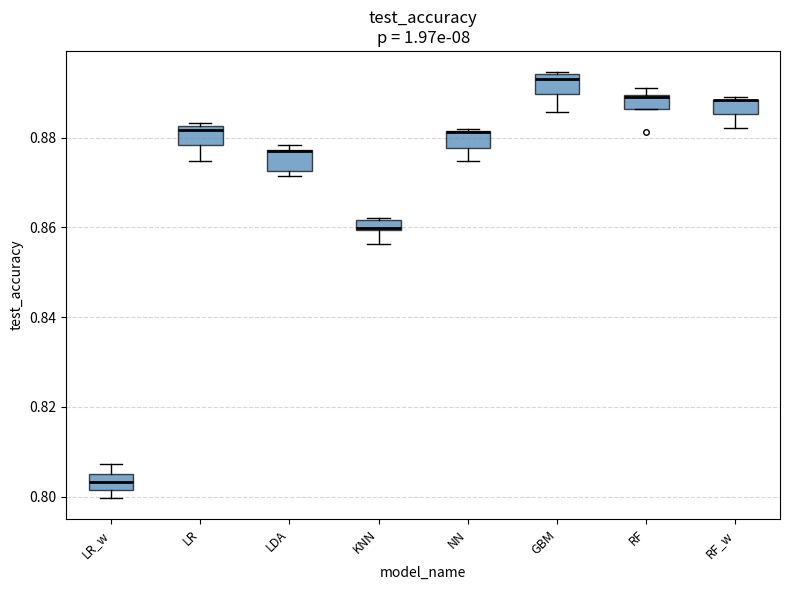

Where does the lower whisker of the box for RF_w end on the y-axis? The values are not printed on the chart, so give them approximately, as read against the axis.

0.882